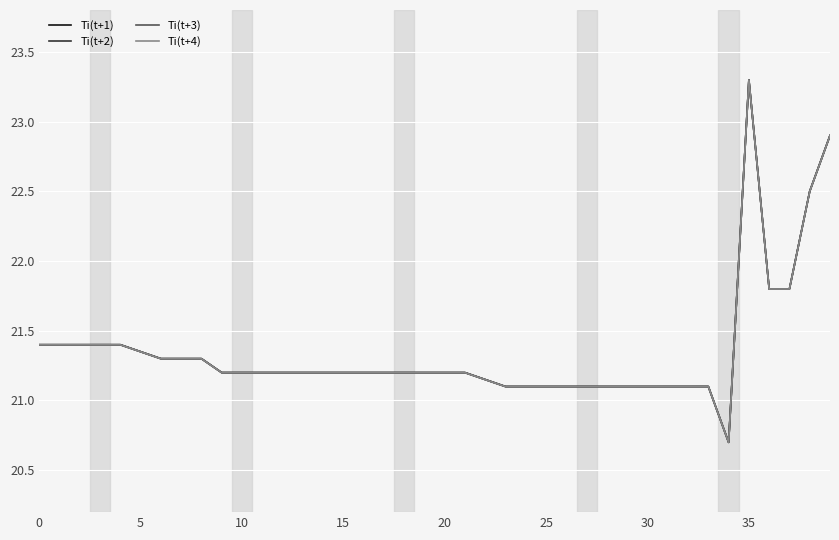

What is the minimum value for Ti(t+2)?

20.7